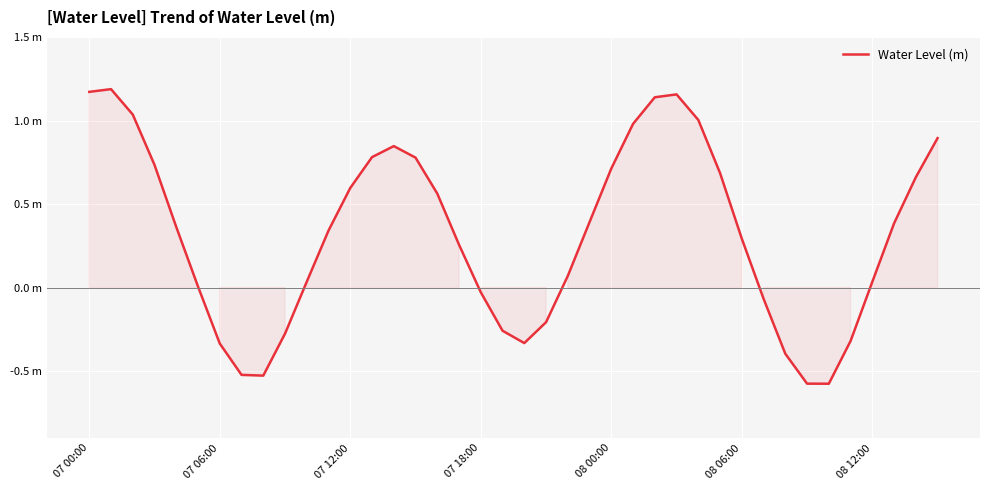

Does the chart display data point markers on the line(s)?

No